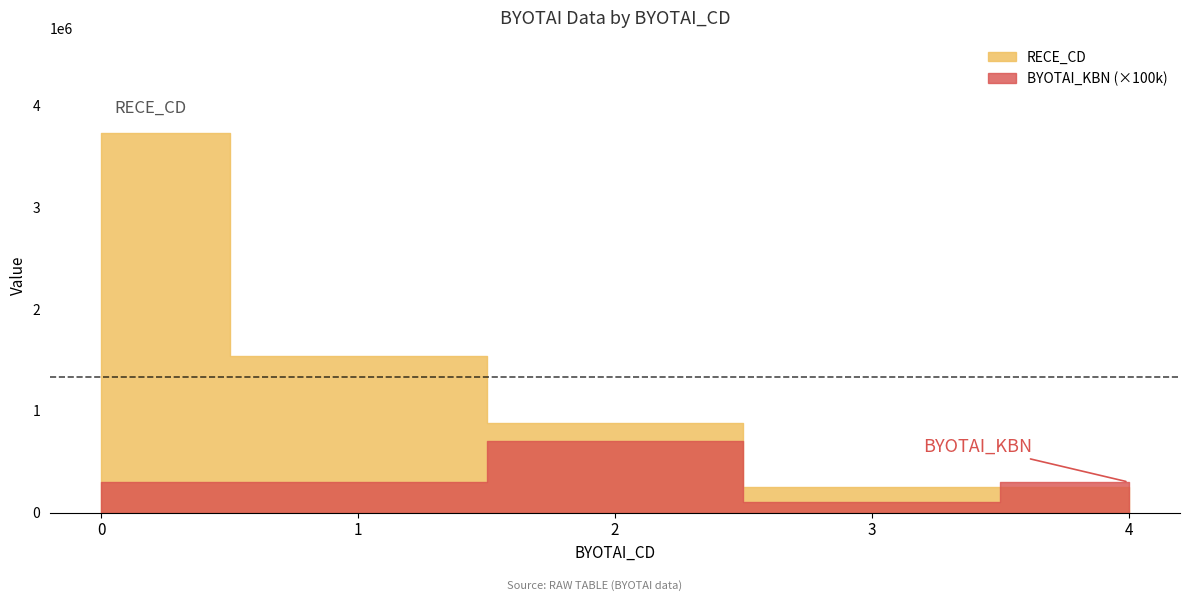

How many series are shown in this chart?

2